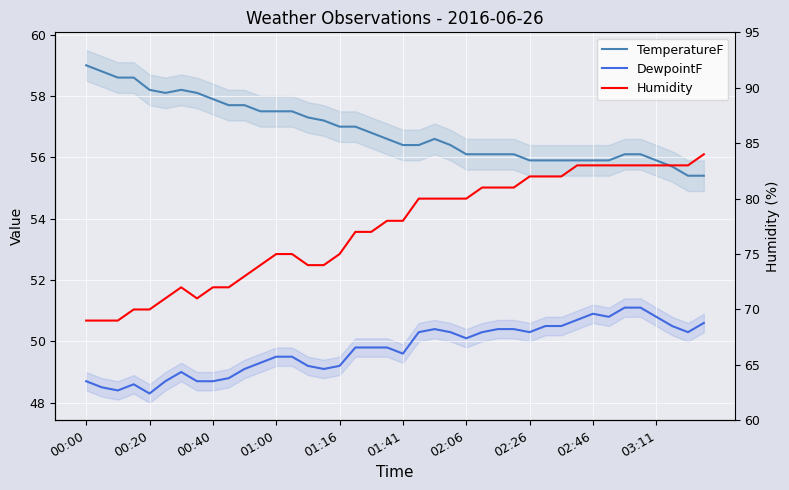

What is the sum of the Humidity values at 20 and 15?

152.0